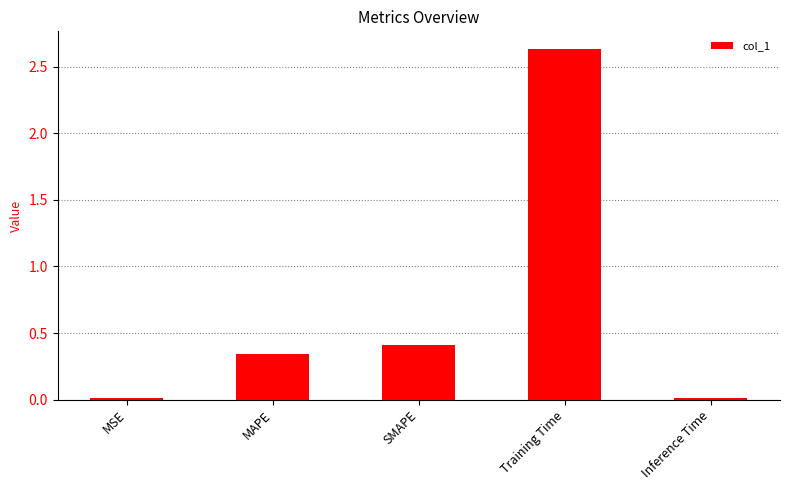

True or false: the data shows 0.0 at MSE.

True